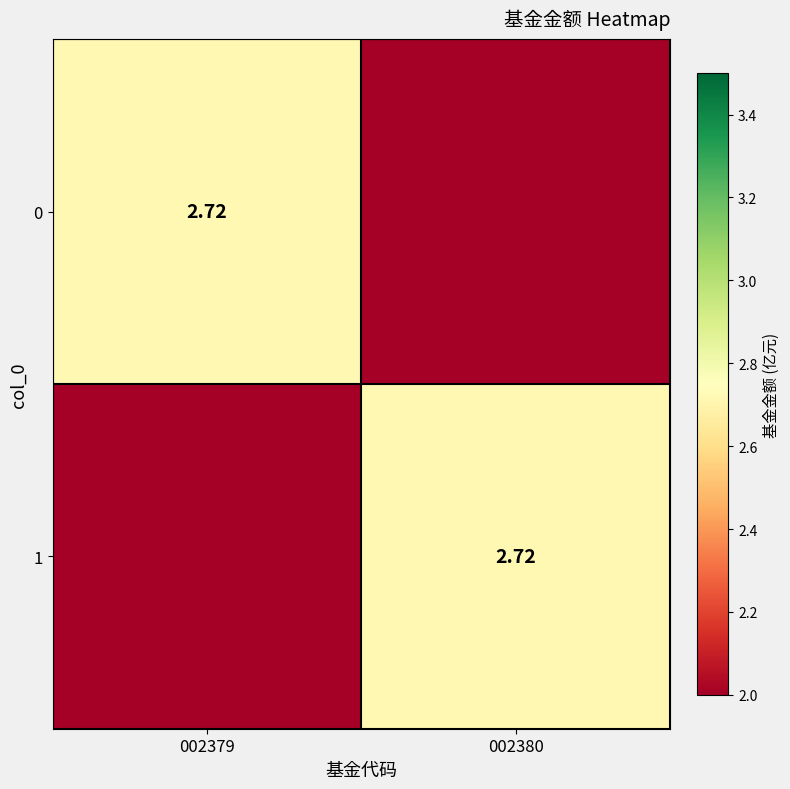

Count the 0 values in the range 0 to 2.

1